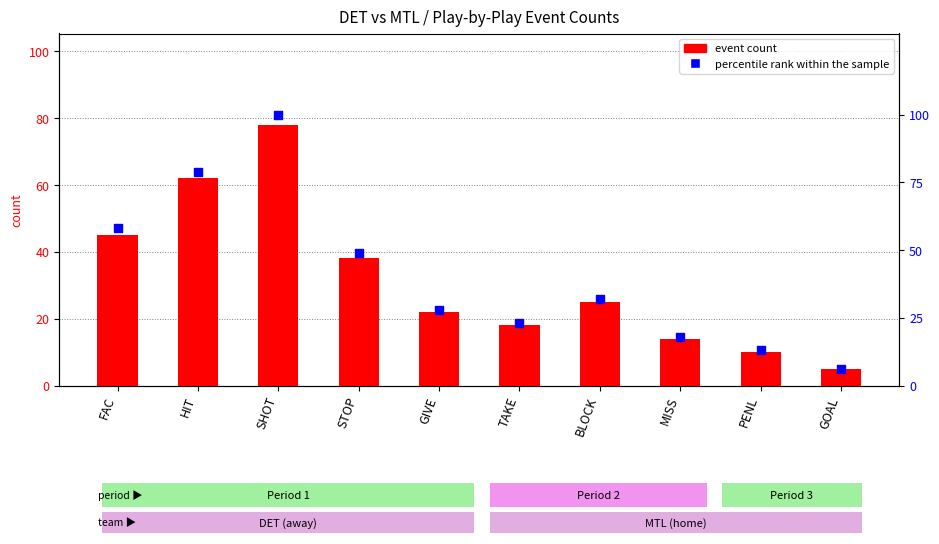

Which series has the widest spread of Y values?

percentile rank within the sample